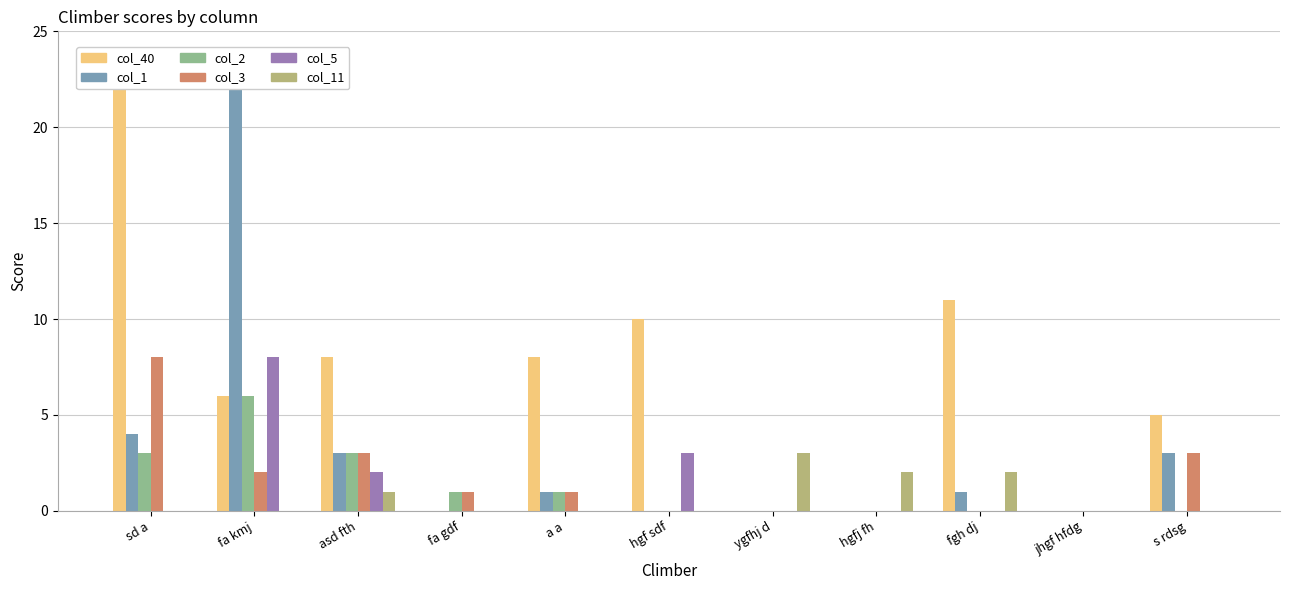

At which label does col_3 reach its minimum?

hgf sdf